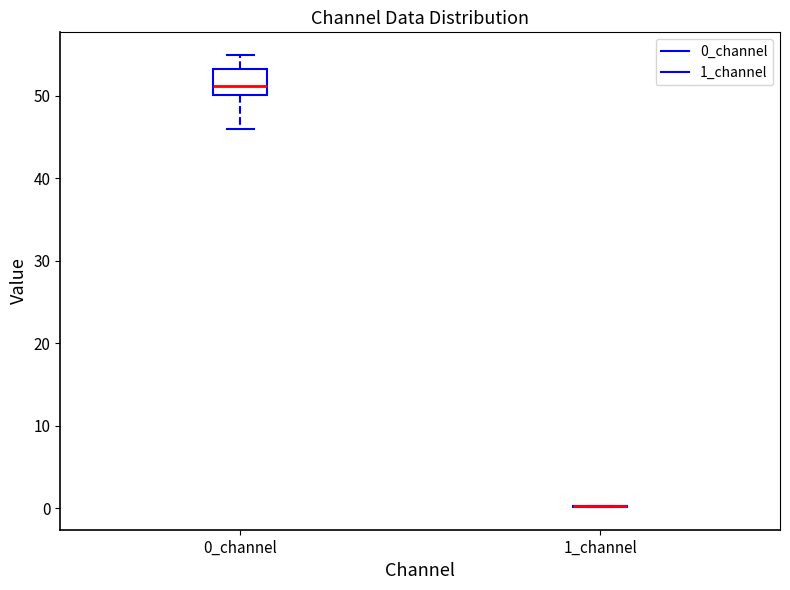

Reading left to right, transcribe this box plot: for each box, give where its median line is, the range the box spans, and where its two whiskers end, as read against the y-axis. The values are not printed on the chart, so give them approximately, as read against the axis.

0_channel: median 51, box 50 to 53, whiskers 46 to 55
1_channel: box collapsed to a line at 0, whiskers 0 to 0